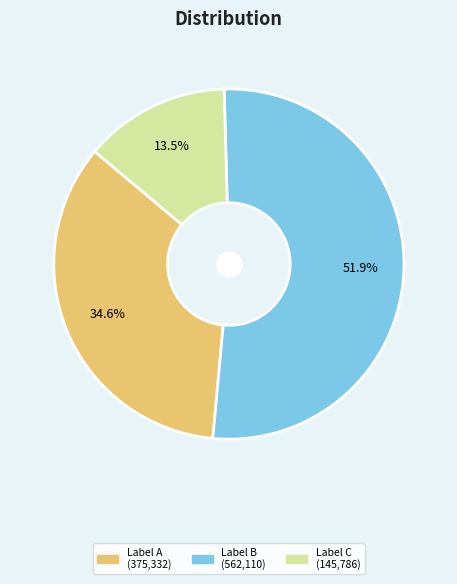

Does any single category account for the majority?

Yes